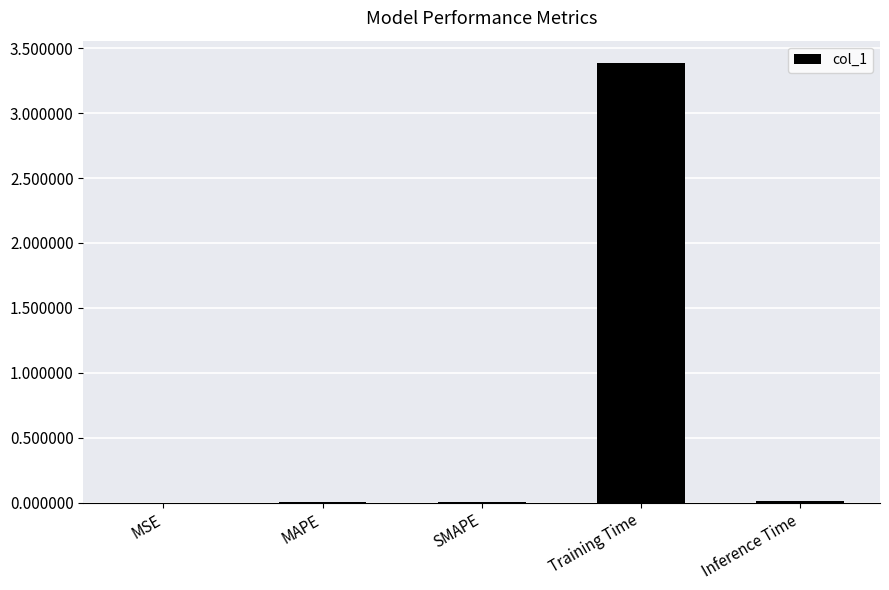

Is it true that the value at Training Time is 1.4?

False